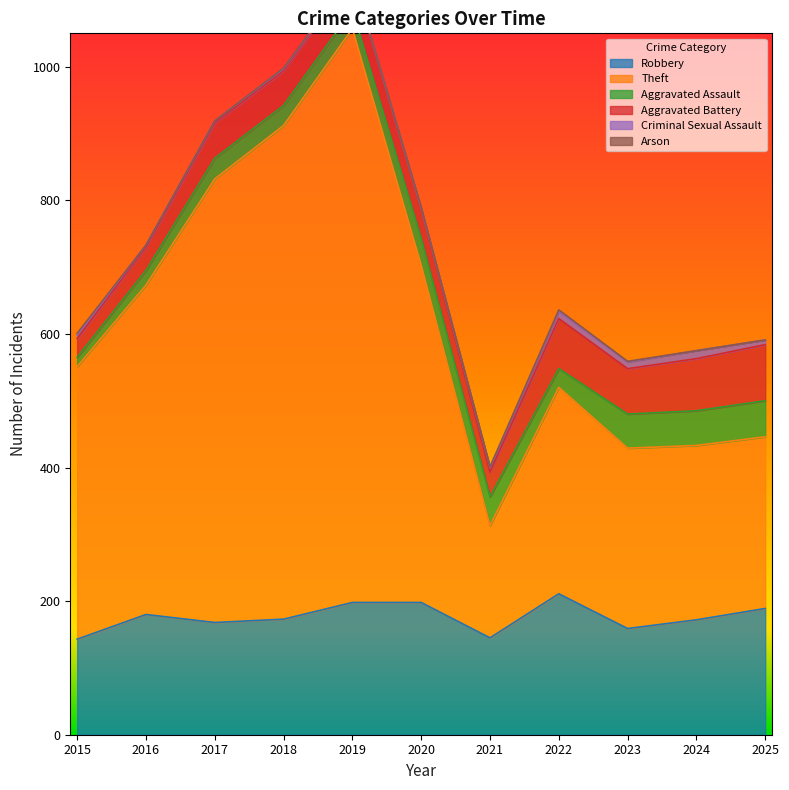

What is the value of the Robbery point at the 10th from the left?

172